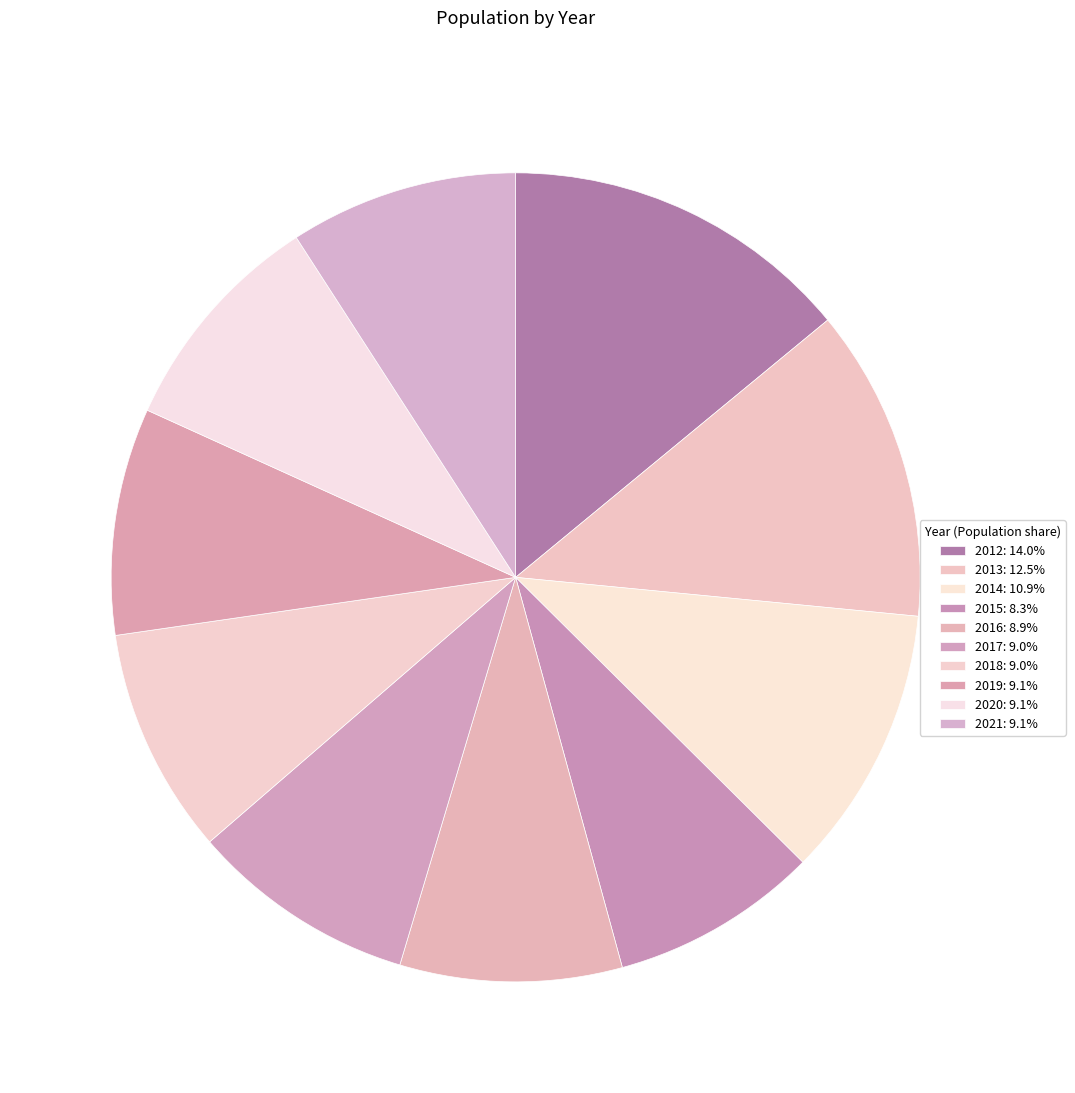

To the nearest percent, what is the difference between the 2013 and 2018 slice percentages?

3%